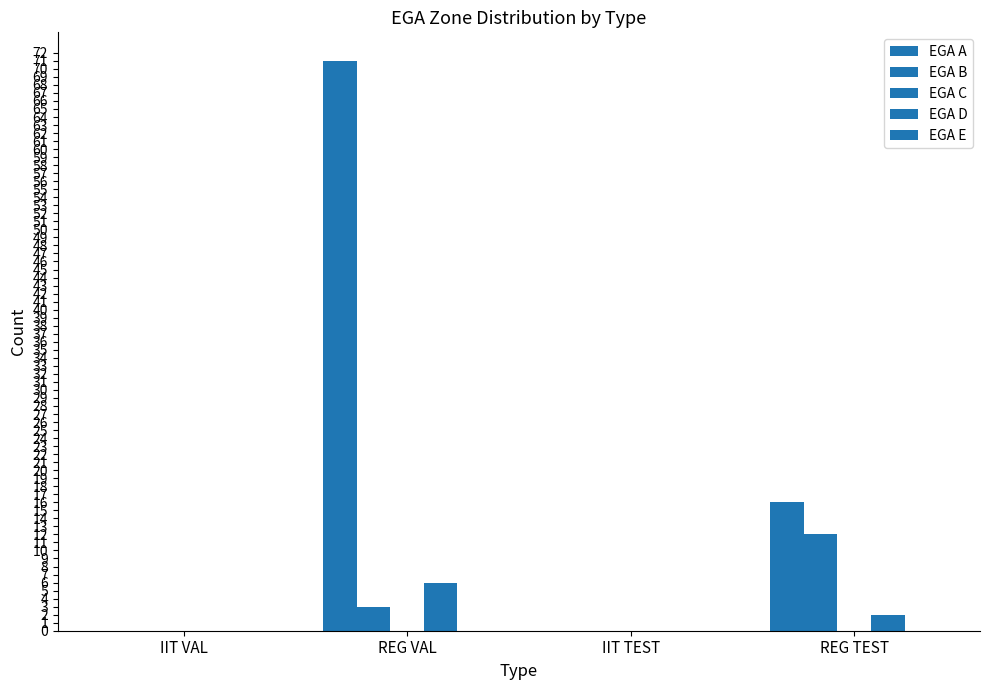

List the series in order of their peak value, highest first.

EGA A, EGA B, EGA D, EGA C, EGA E